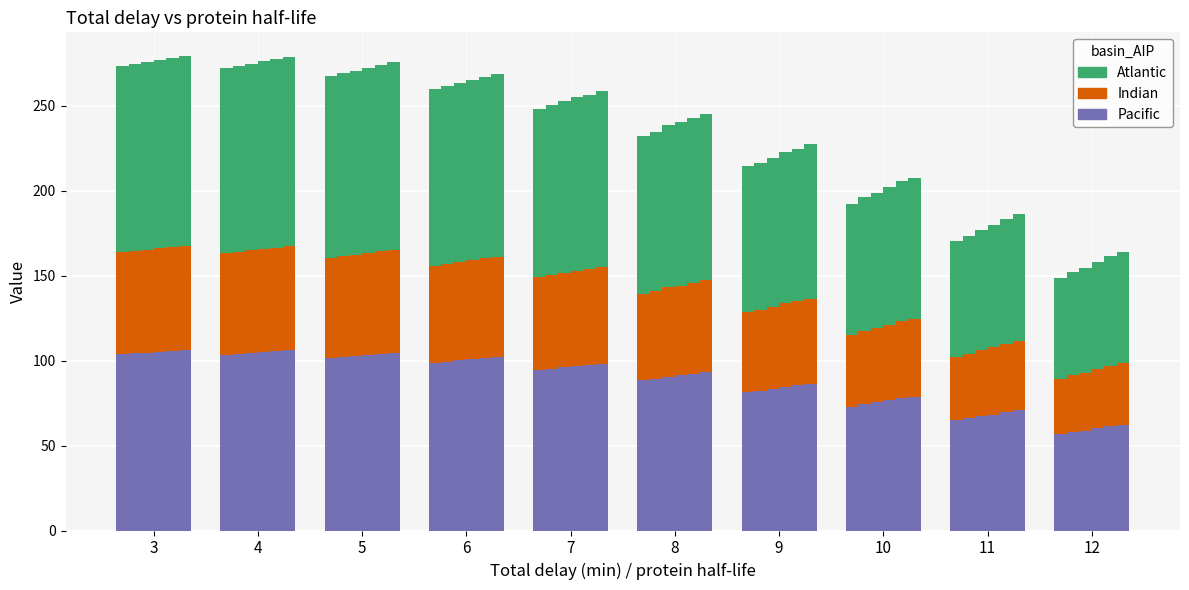

What is the difference between the Pacific values at 3 and 7?

9.5